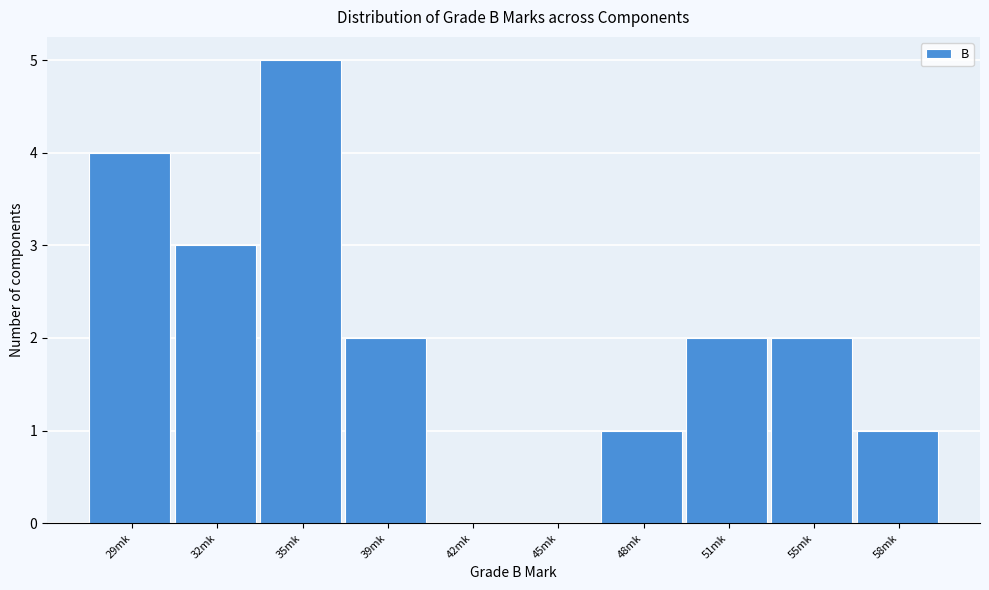

Reading left to right, list all the values displayed in this chart.

29mk=4	32mk=3	35mk=5	39mk=2	42mk=0	45mk=0	48mk=1	51mk=2	55mk=2	58mk=1